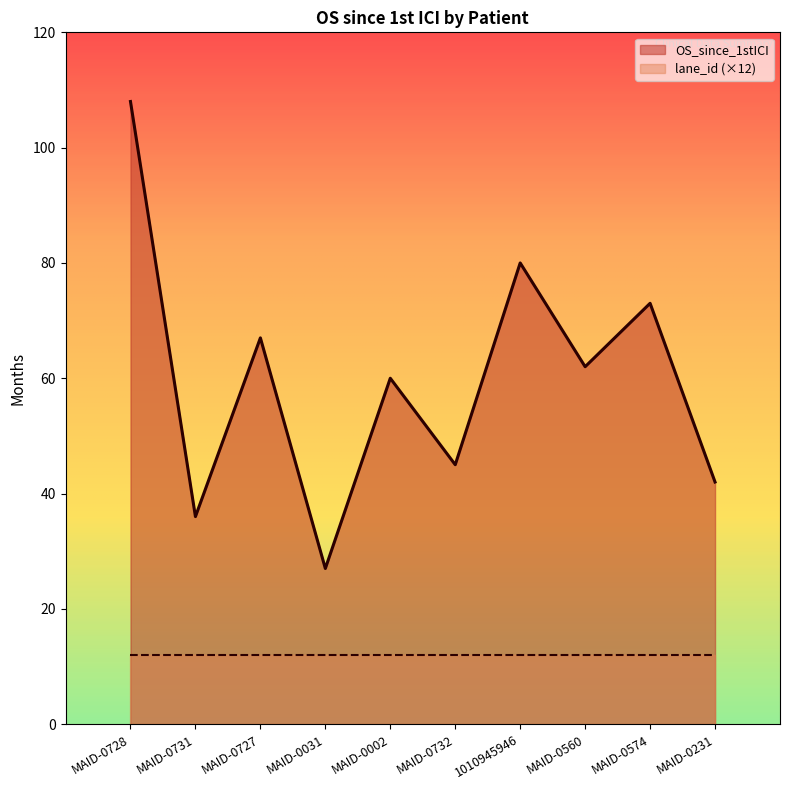

List the labels in order of value, largest first.

MAID-0728, 1010945946, MAID-0574, MAID-0727, MAID-0560, MAID-0002, MAID-0732, MAID-0231, MAID-0731, MAID-0031